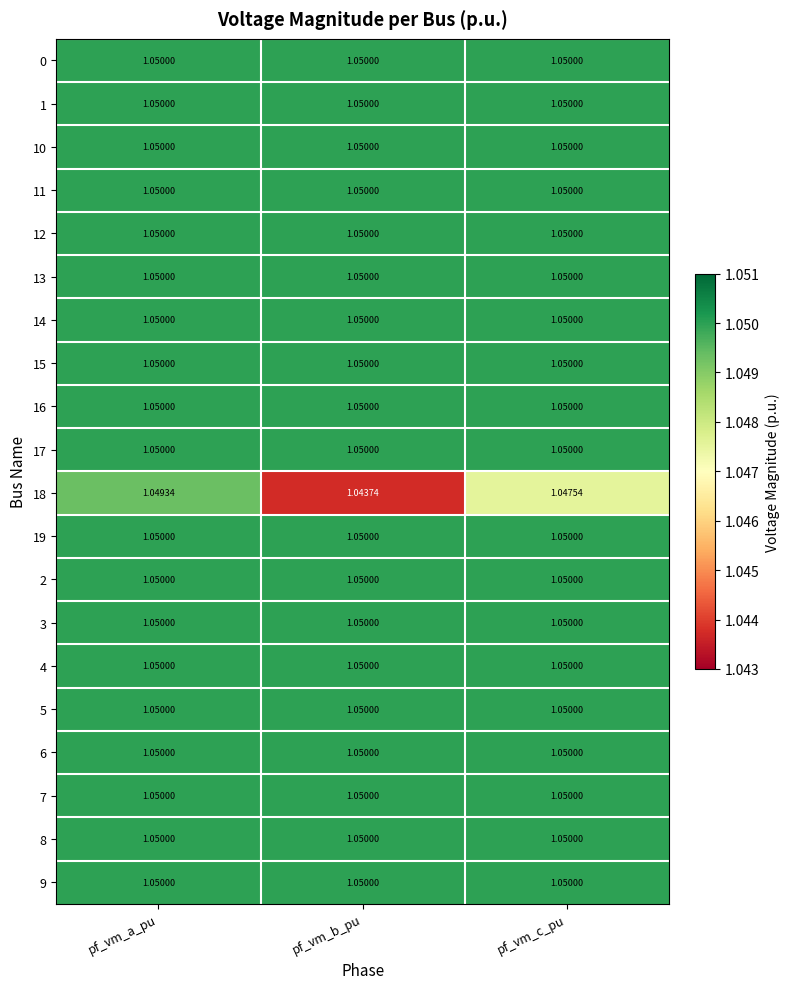

At which category is the sum across all series the highest?

pf_vm_a_pu